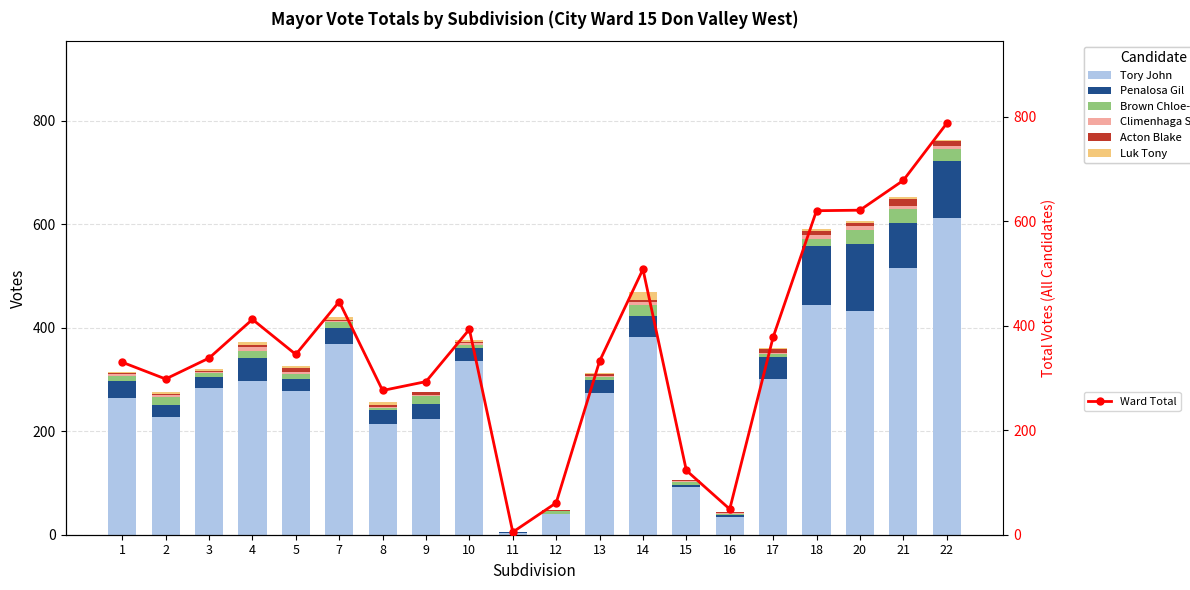

The Penalosa Gil series shows 4 at 15. True or false?

True